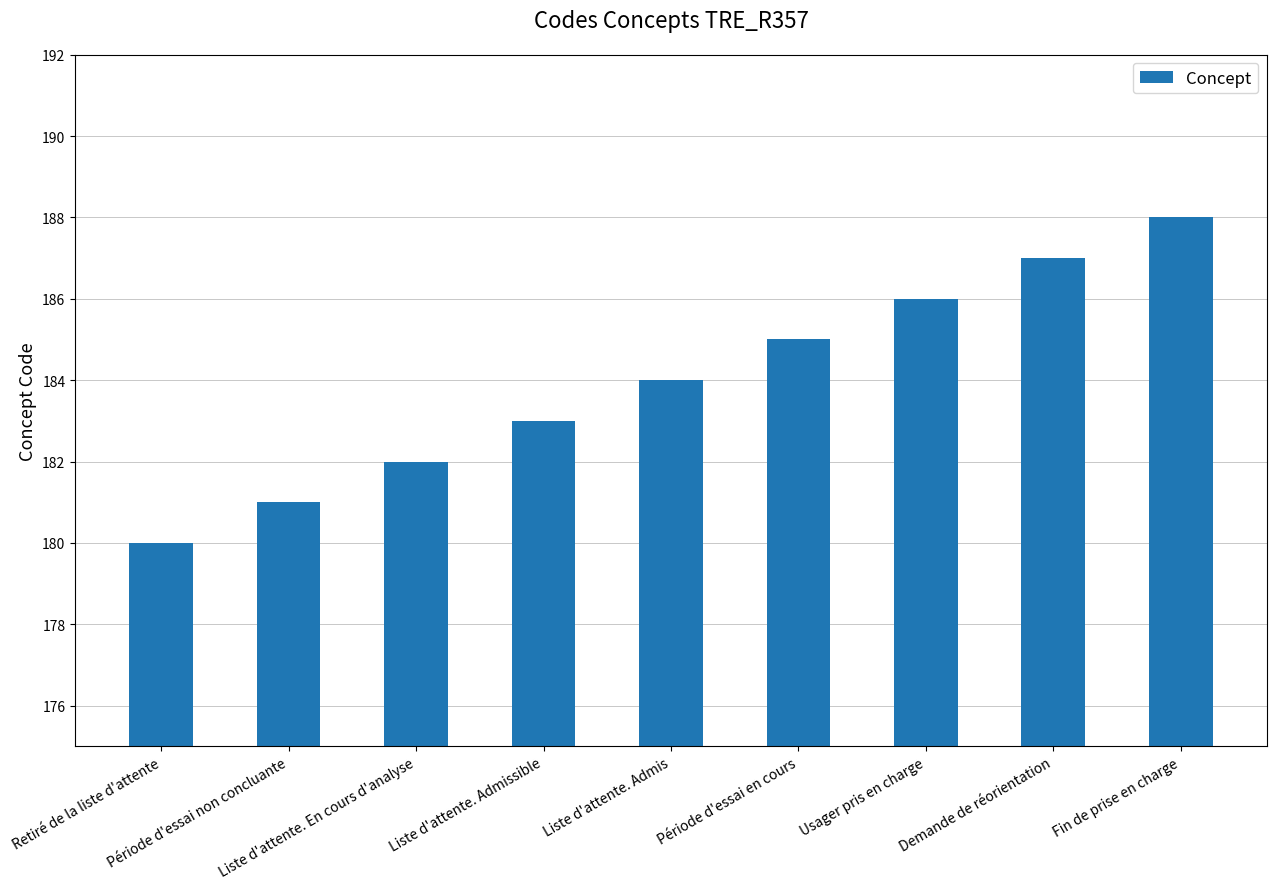

What is the difference between the maximum and second lowest values?

7